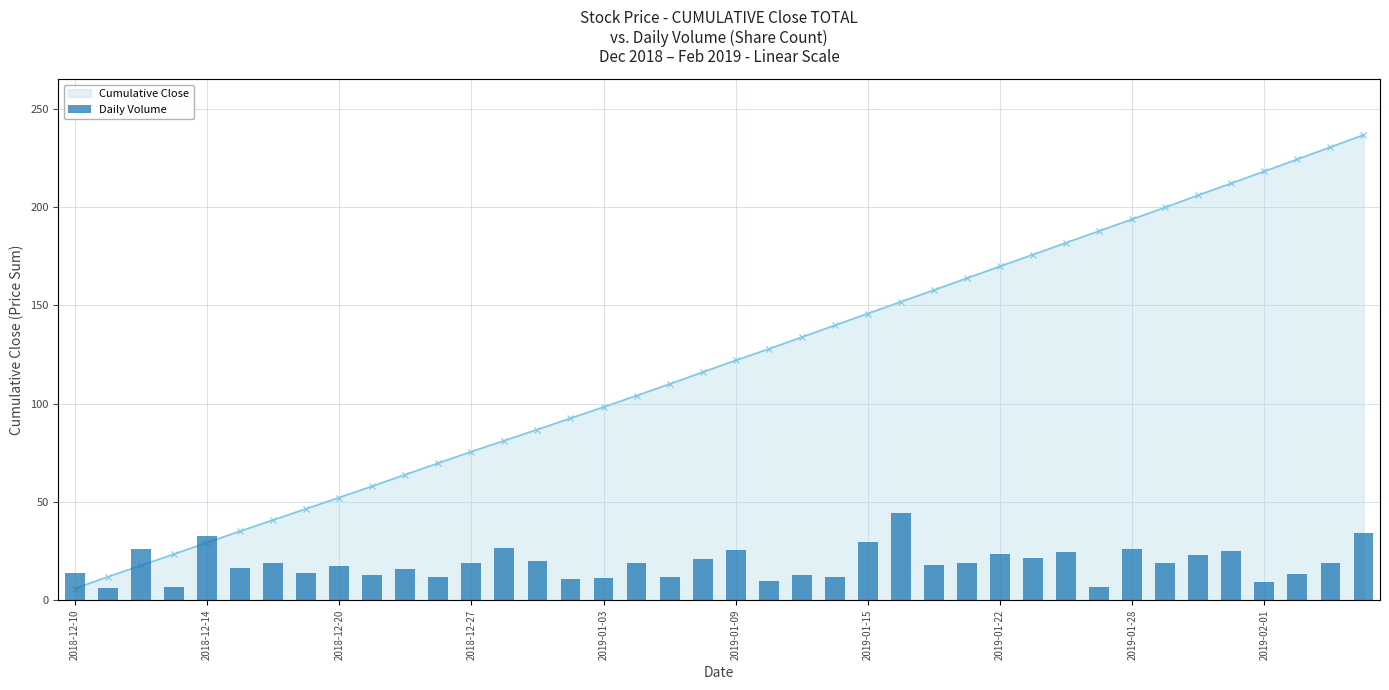

What is the value of the Cumulative Close bar at the 30th from the left?

175.9